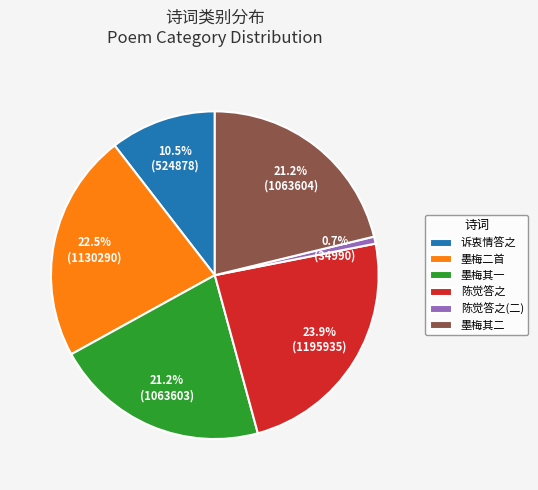

Between 墨梅其二 and 墨梅二首, which is larger?

墨梅二首